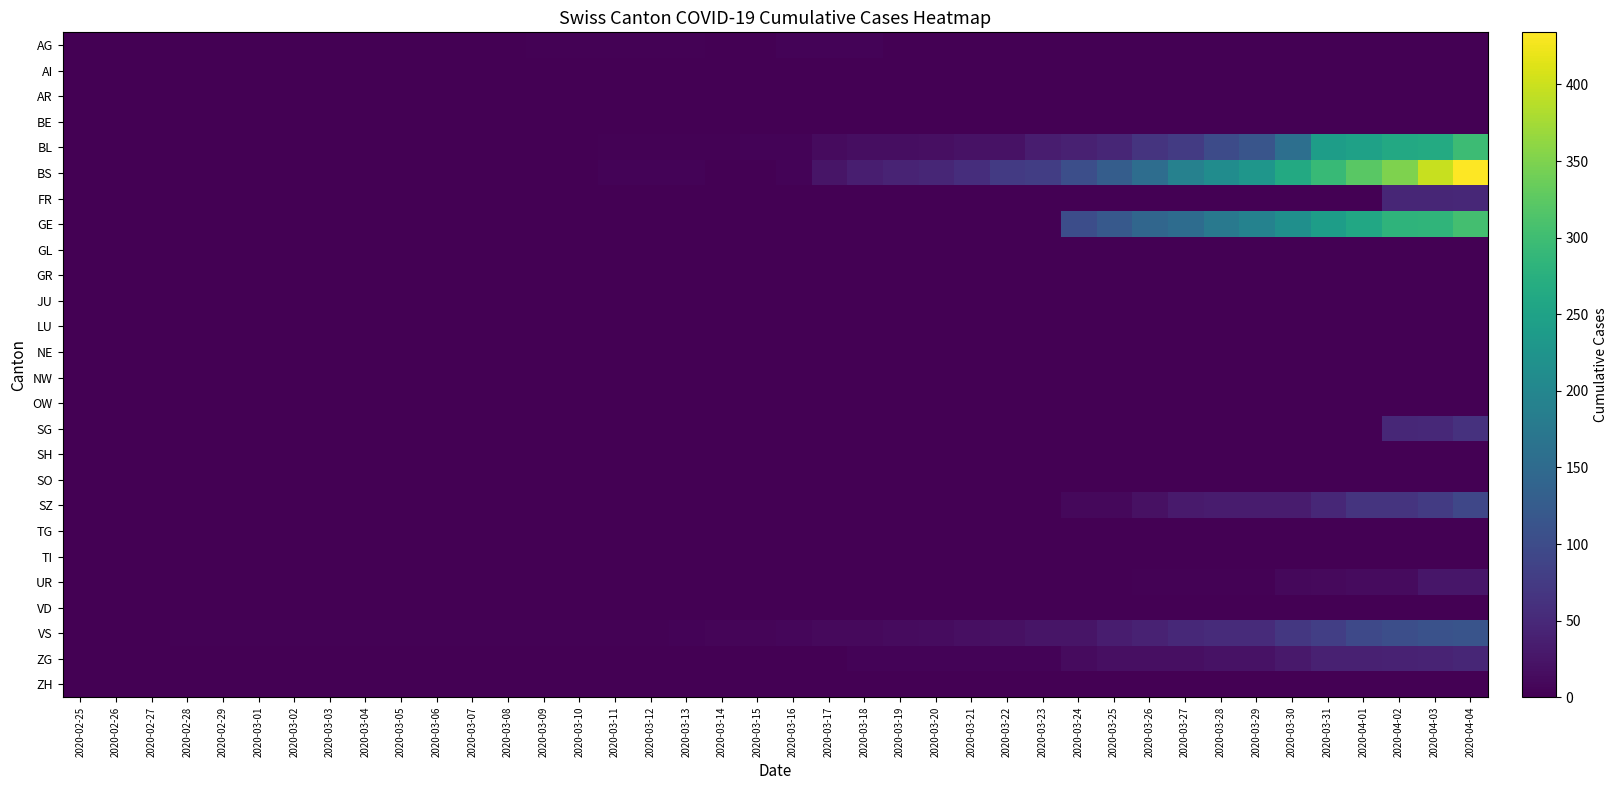

What is the total value across all series at 2020-03-06?

3